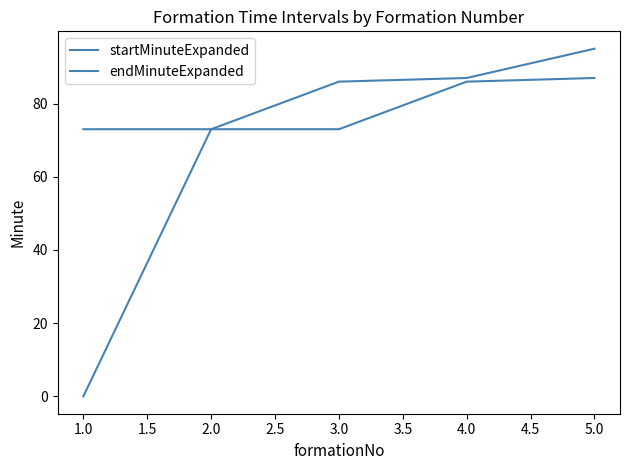

Is this an area chart (filled region under the line)?

No